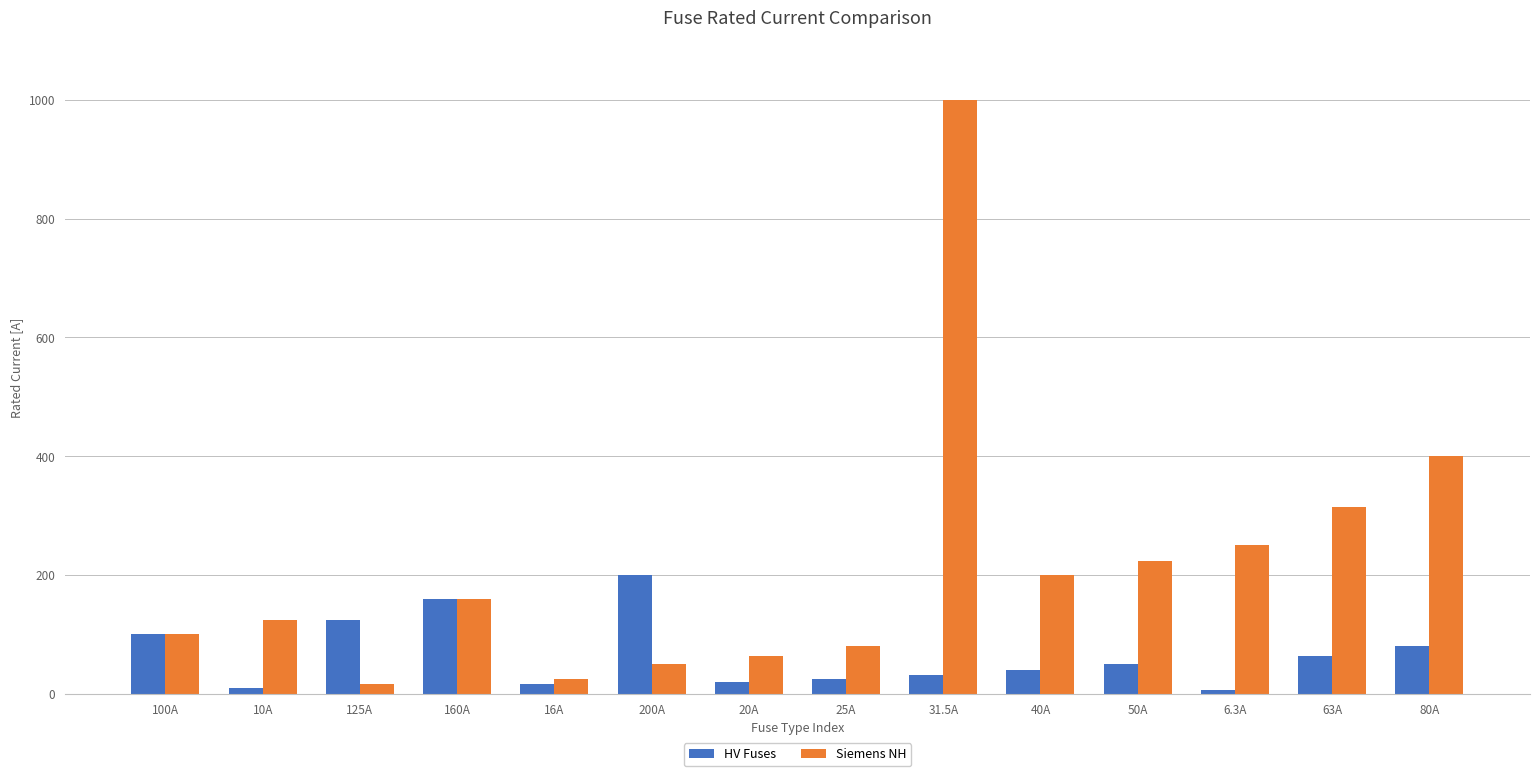

Rank the series by their maximum value, from highest to lowest.

Siemens NH, HV Fuses